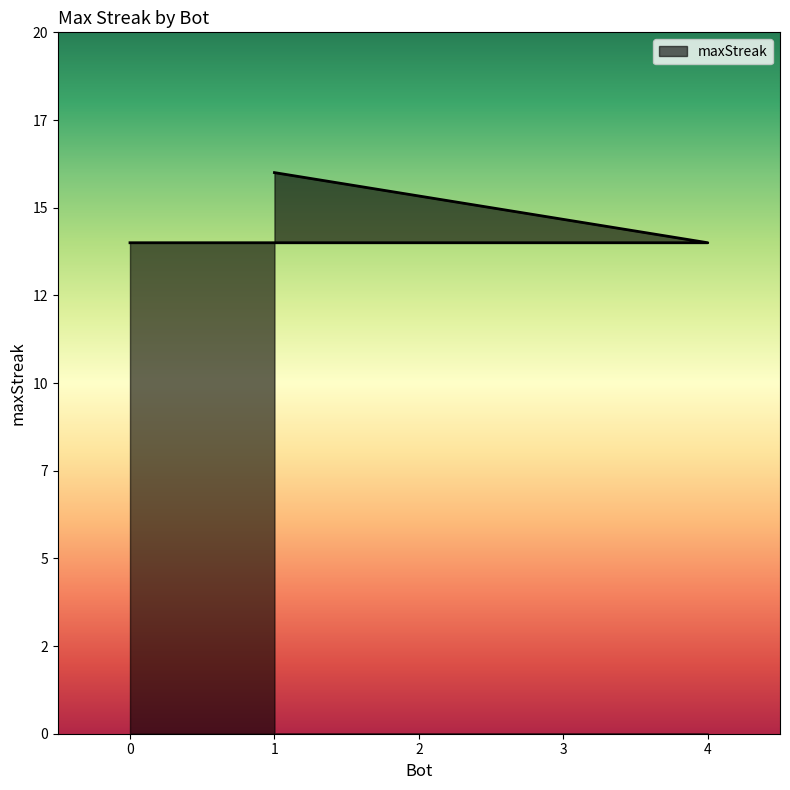

What is the sum of all values?

72